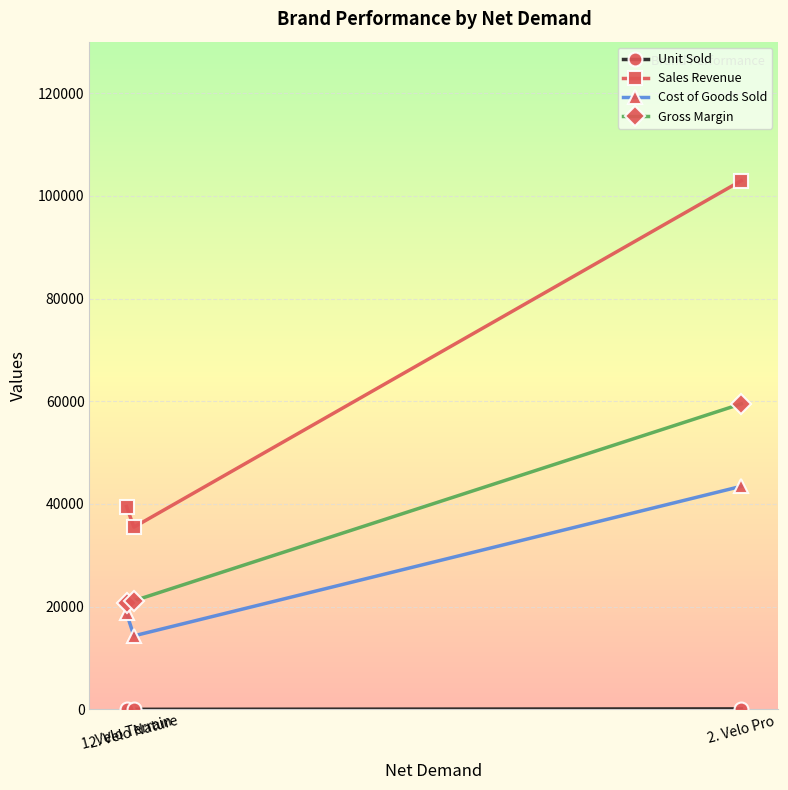

Which category has the highest value across all series?

2. Velo Pro